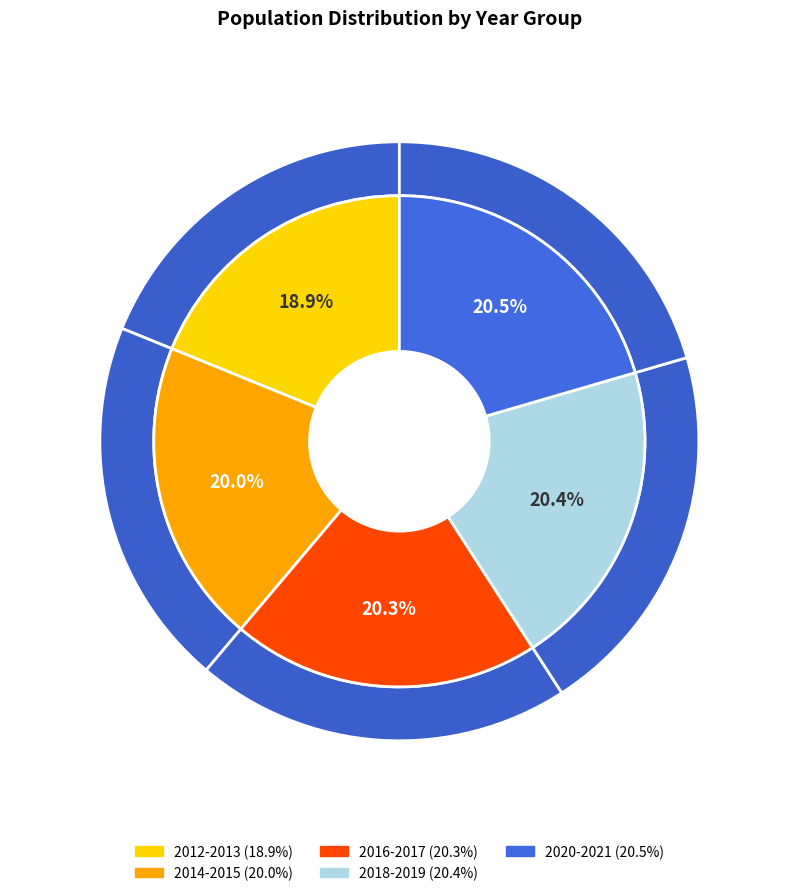

The 2012 slice represents 1% of the pie. True or false?

False